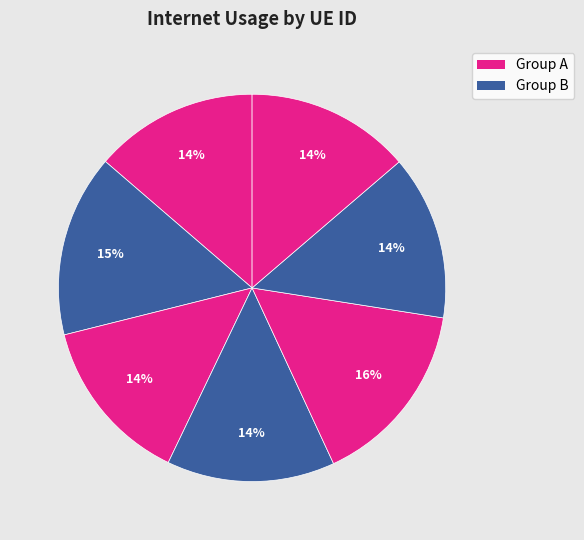

How many slices are in this pie chart?

7